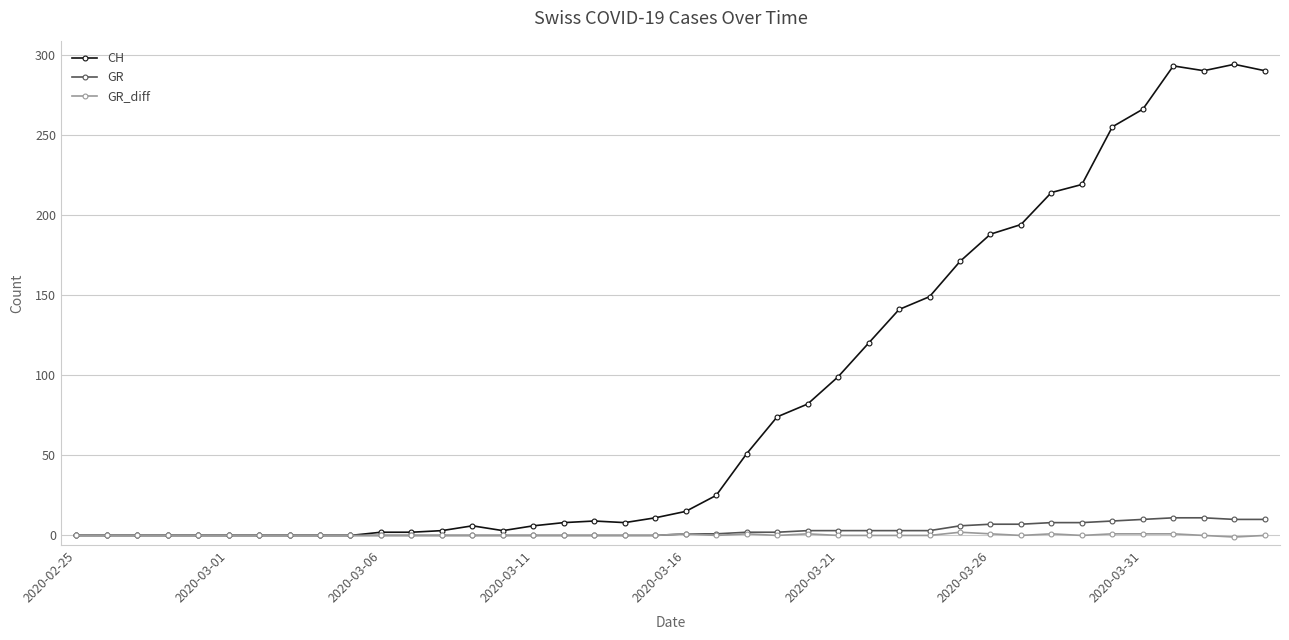

What is the highest value of the CH series?

294